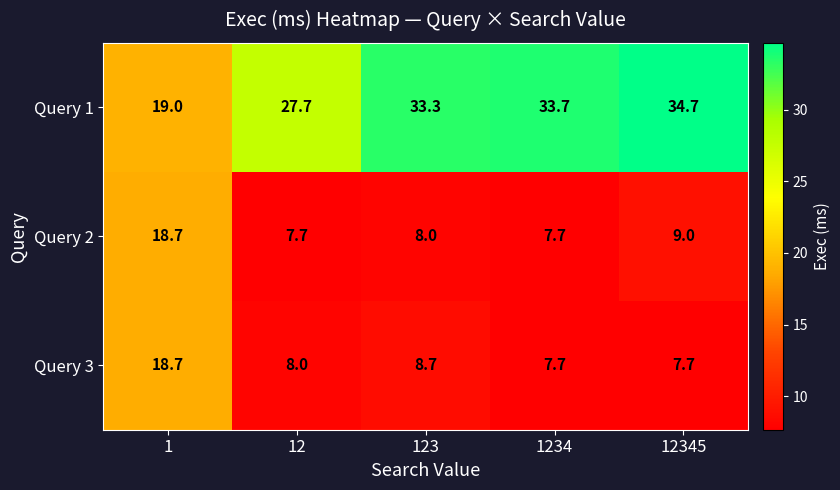

What is the sum of the Query 3 values at 1 and 12345?

26.4